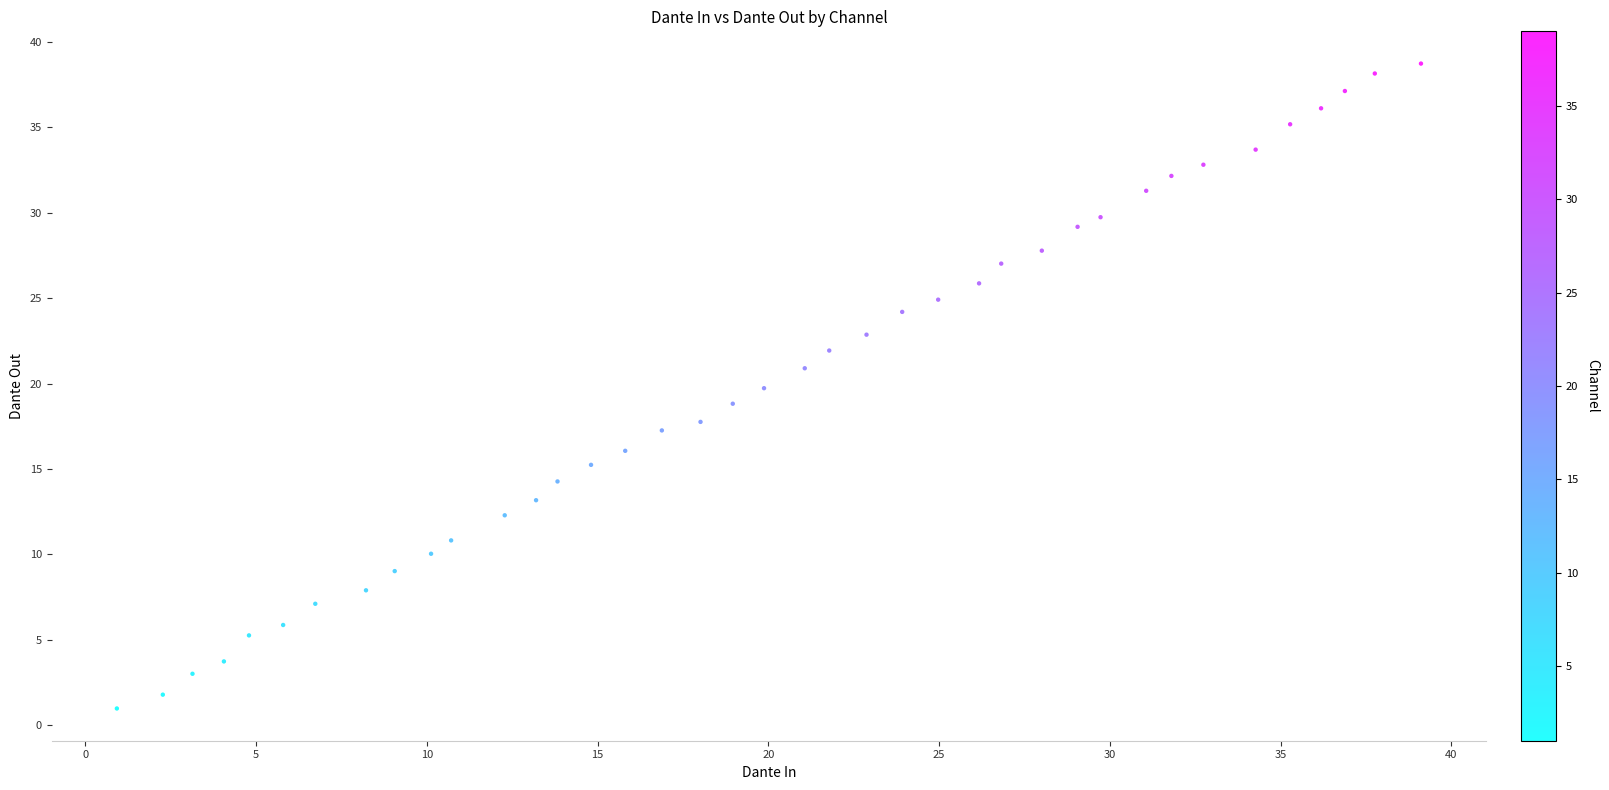

What is the range of X values (max minus min)?

38.2